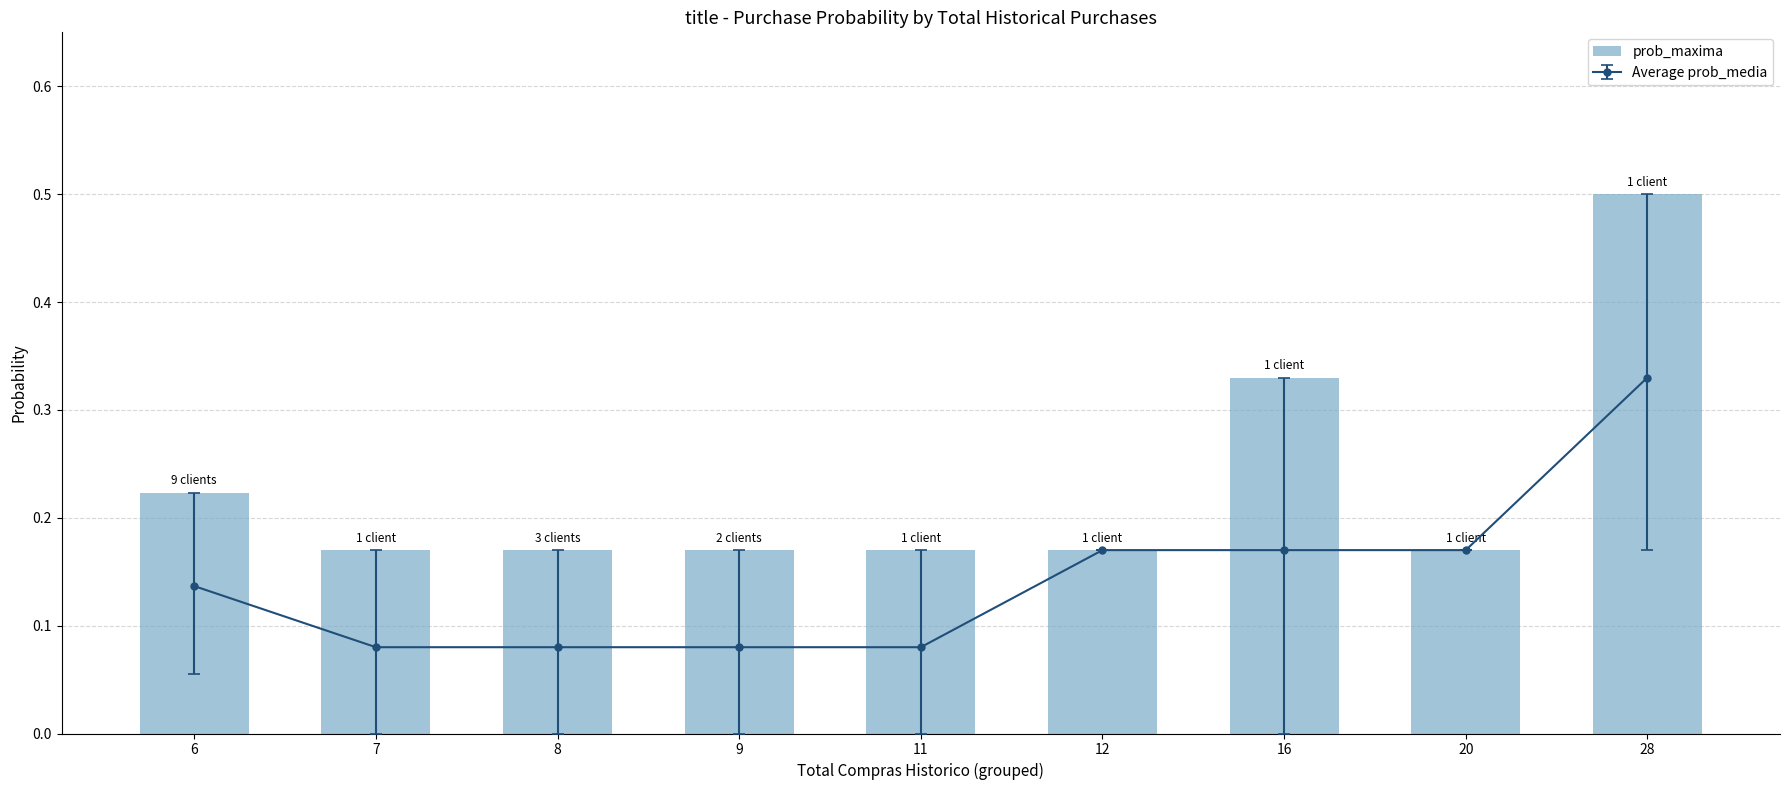

How many values are between 0 and 1?

9